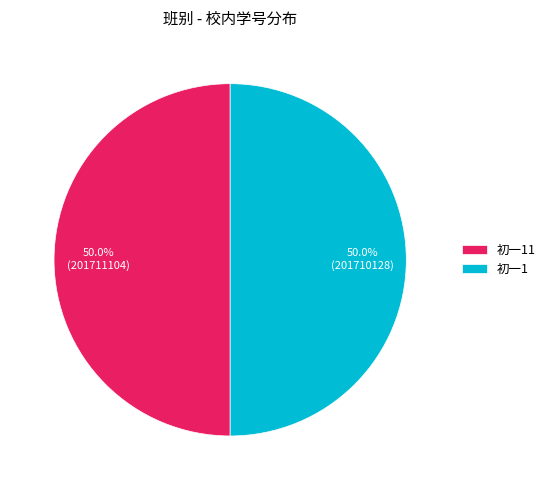

What is the ratio of the value at 初一1 to the value at 初一11?

1.0